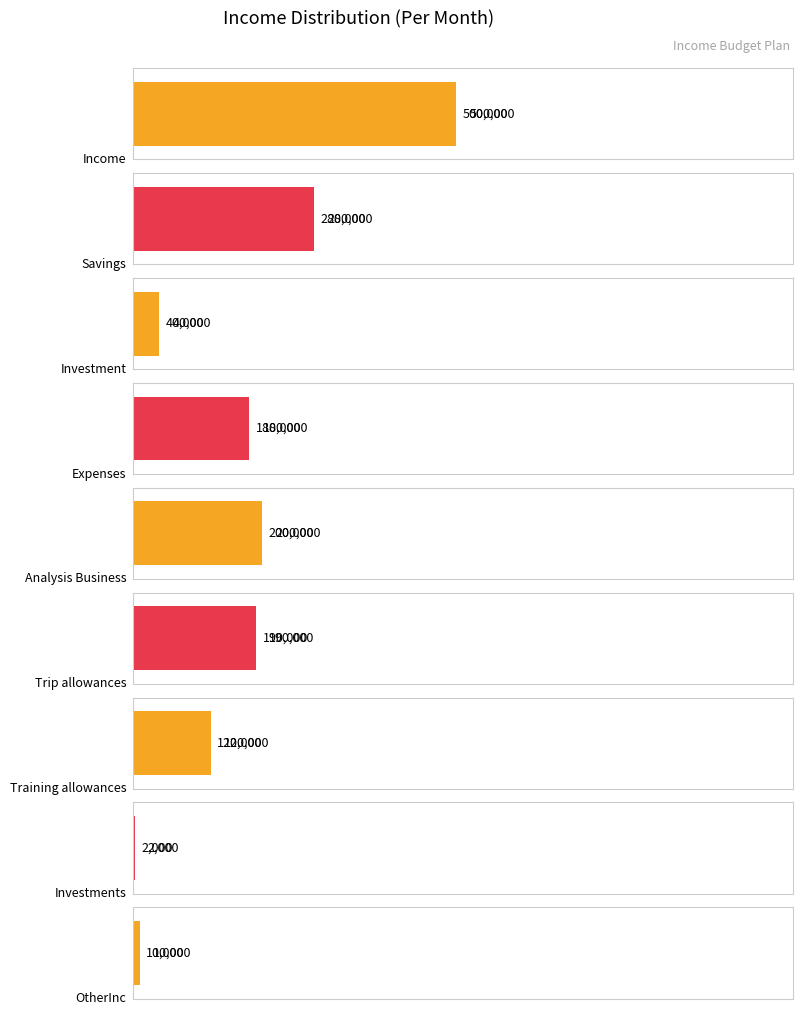

At which label is the value closest to 251000?

Savings